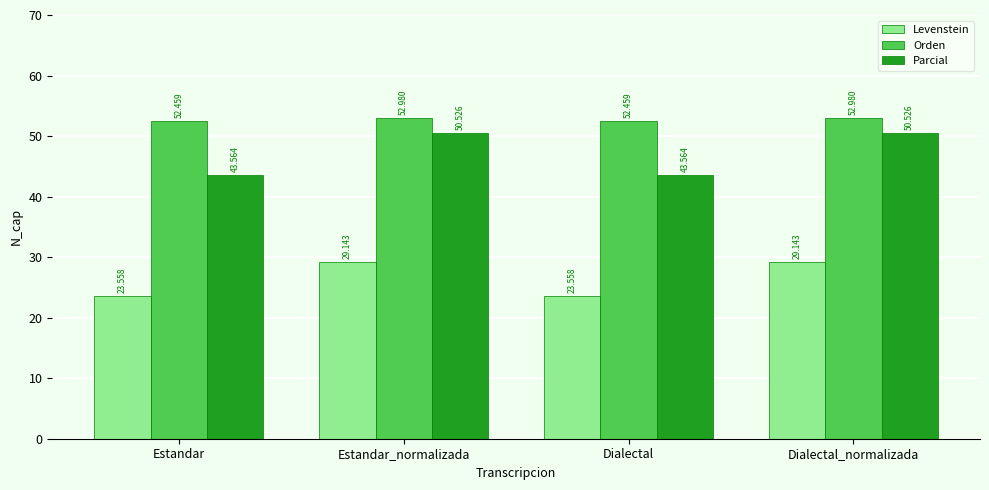

The Parcial series shows 50.5 at Estandar_normalizada. True or false?

True